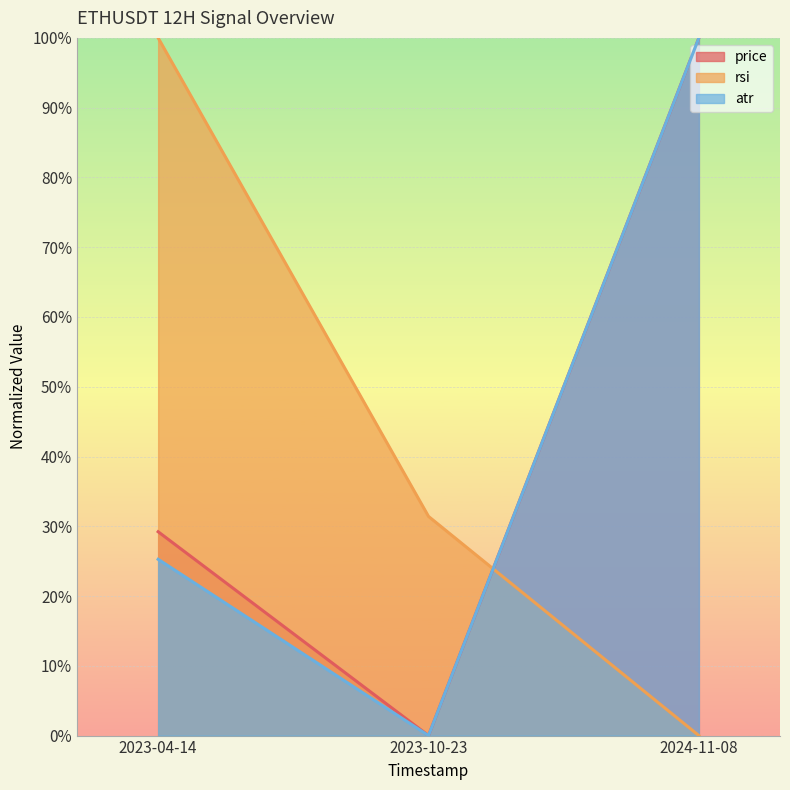

Reading right to left, list all the values displayed in this chart.

price: 2024-11-08=1.0	2023-10-23=0.0	2023-04-14=0.3
rsi: 2024-11-08=0.0	2023-10-23=0.3	2023-04-14=1.0
atr: 2024-11-08=1.0	2023-10-23=0.0	2023-04-14=0.3